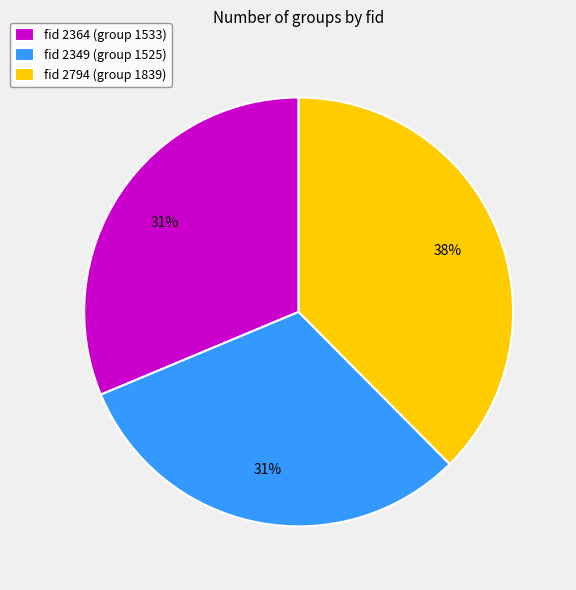

How many segments does this pie chart have?

3